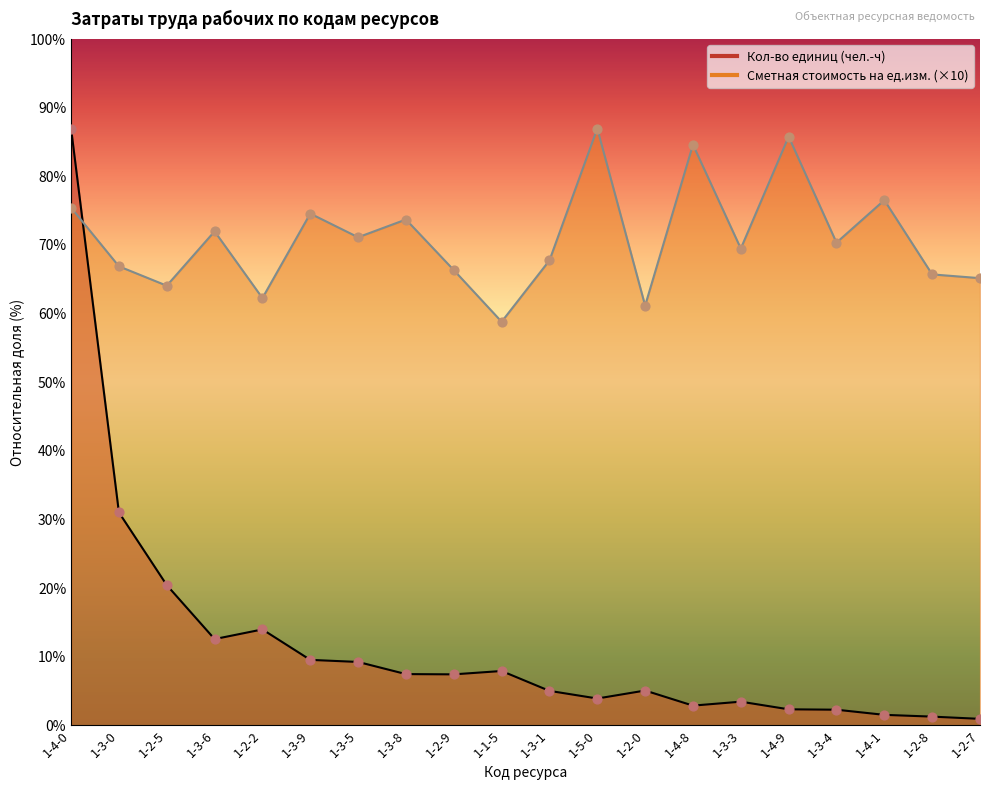

What are all the series names shown in the legend?

Кол-во единиц (чел.-ч), Сметная стоимость на ед.изм.